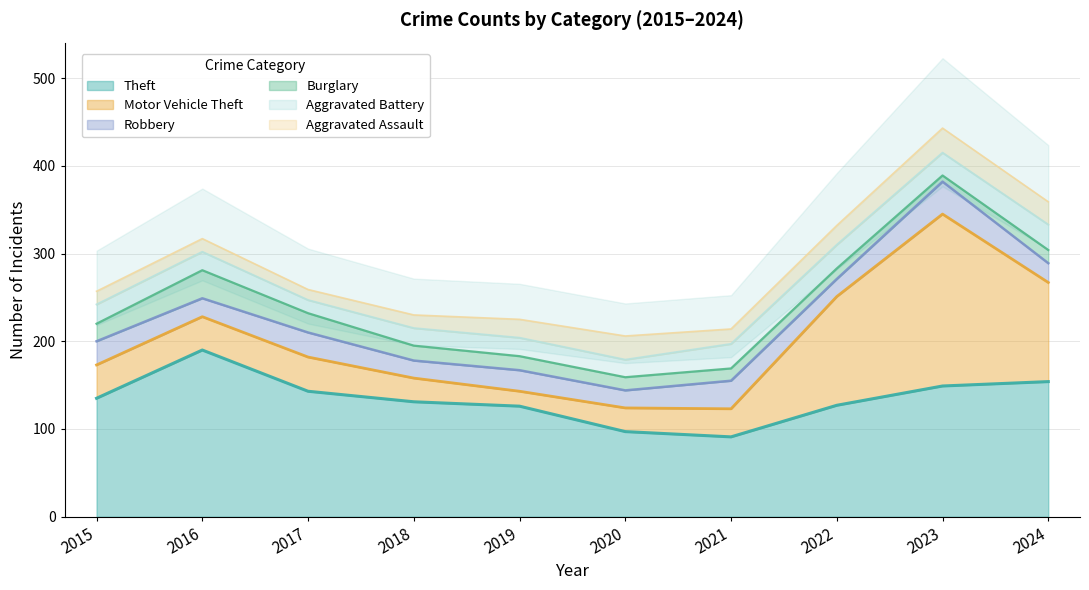

Reading right to left, what are all the values shown in this chart?

Theft: 2024=154	2023=149	2022=127	2021=91	2020=97	2019=126	2018=131	2017=143	2016=190	2015=135
Motor Vehicle Theft: 2024=113	2023=196	2022=124	2021=32	2020=27	2019=17	2018=27	2017=39	2016=38	2015=38
Robbery: 2024=22	2023=37	2022=20	2021=32	2020=20	2019=24	2018=20	2017=28	2016=21	2015=27
Burglary: 2024=15	2023=7	2022=12	2021=14	2020=15	2019=16	2018=17	2017=22	2016=32	2015=20
Aggravated Battery: 2024=29	2023=26	2022=27	2021=28	2020=20	2019=21	2018=20	2017=15	2016=21	2015=22
Aggravated Assault: 2024=26	2023=28	2022=22	2021=17	2020=27	2019=21	2018=15	2017=12	2016=15	2015=15